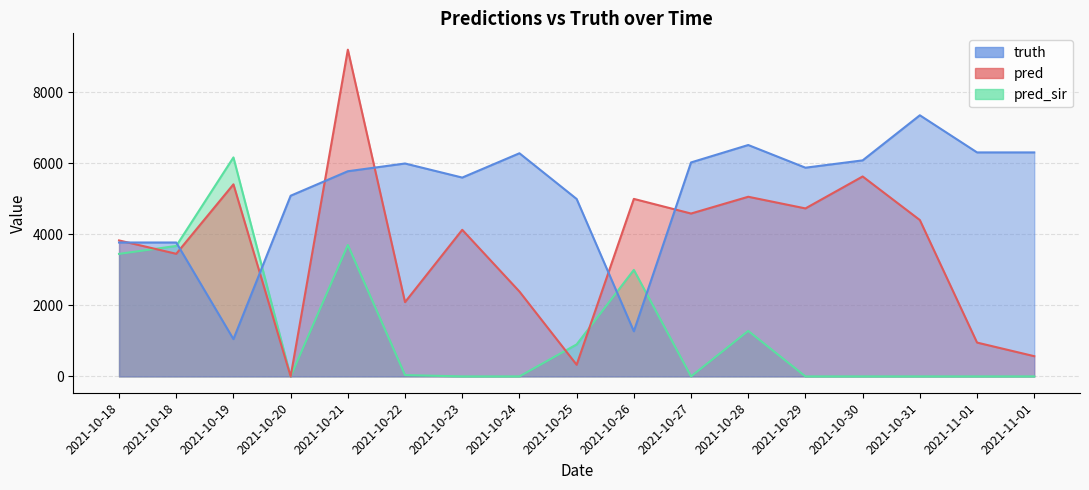

How many interior local peaks does the truth series have?

4